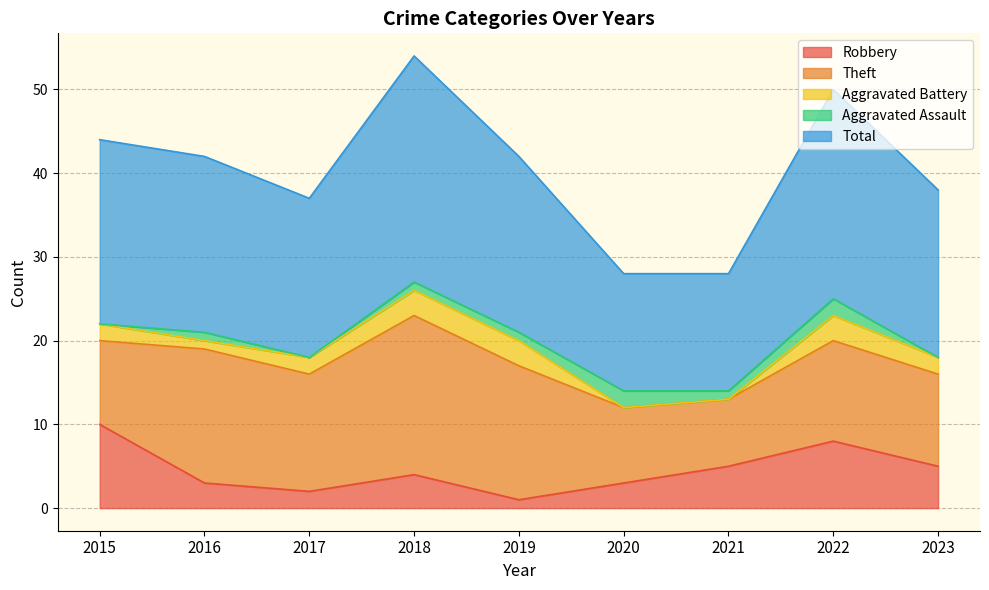

Rank the series by their maximum value, from highest to lowest.

Total, Theft, Robbery, Aggravated Battery, Aggravated Assault